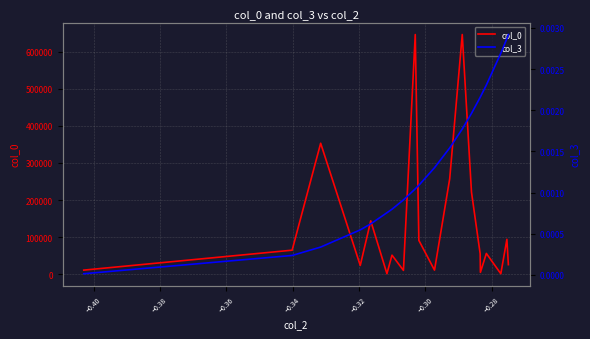

Count the number of categories in the chart.

20